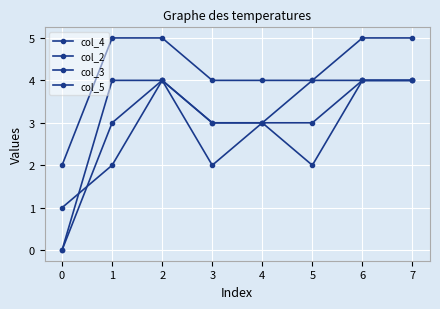

How many lines are shown in the chart?

4